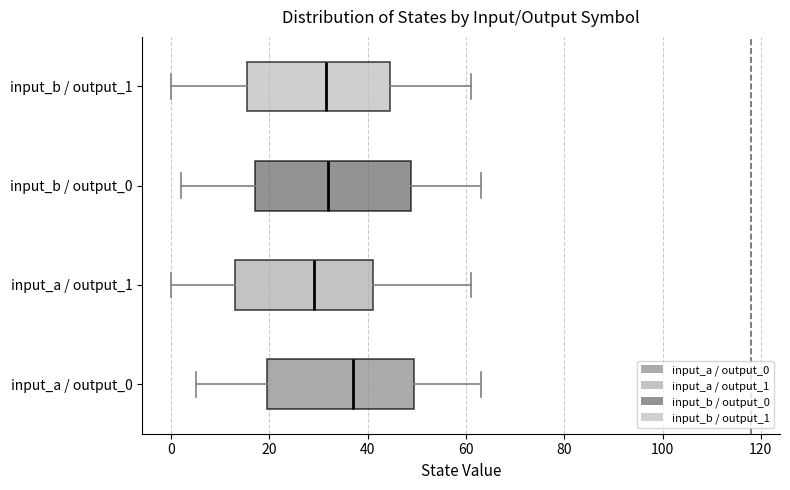

Reading bottom to top, transcribe this box plot: for each box, give where its median line is, the range the box spans, and where its two whiskers end, as read against the x-axis. The values are not printed on the chart, so give them approximately, as read against the axis.

input_a / output_0: median 38, box 20 to 50, whiskers 6 to 64
input_a / output_1: median 30, box 14 to 42, whiskers 0 to 62
input_b / output_0: median 32, box 18 to 48, whiskers 2 to 64
input_b / output_1: median 32, box 16 to 44, whiskers 0 to 62